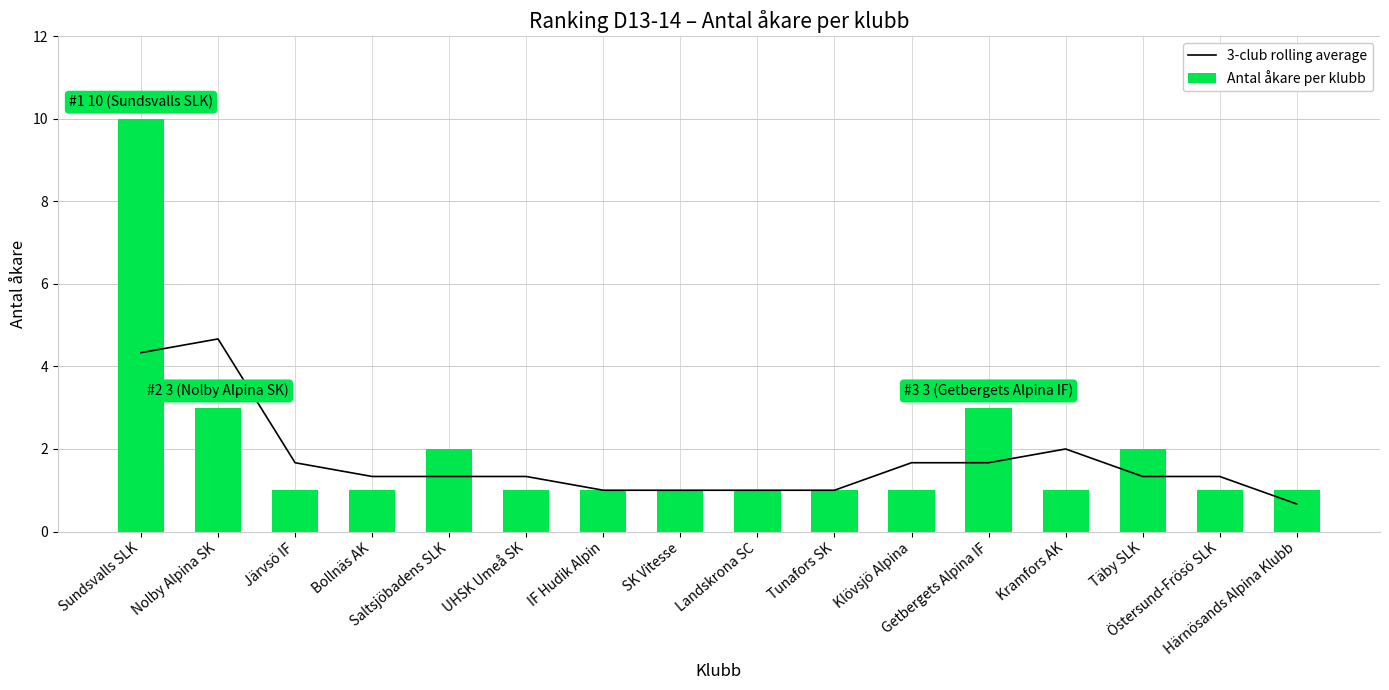

The Antal åkare per klubb series shows 0.5 at UHSK Umeå SK. True or false?

False